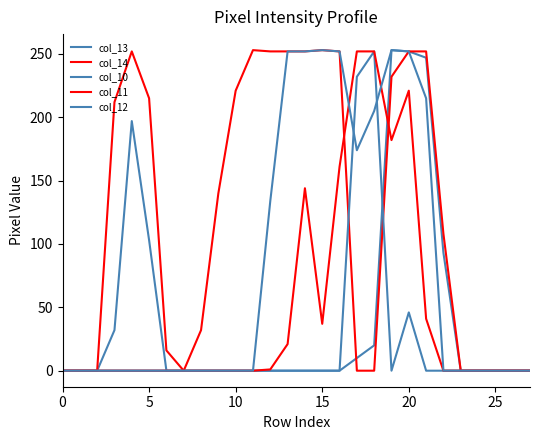

What is the maximum value for col_11?

252